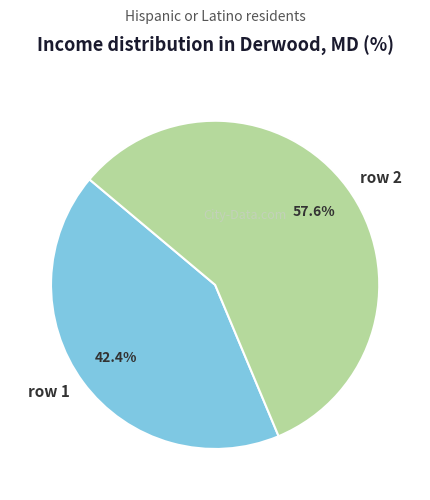

Does any single category account for the majority?

Yes